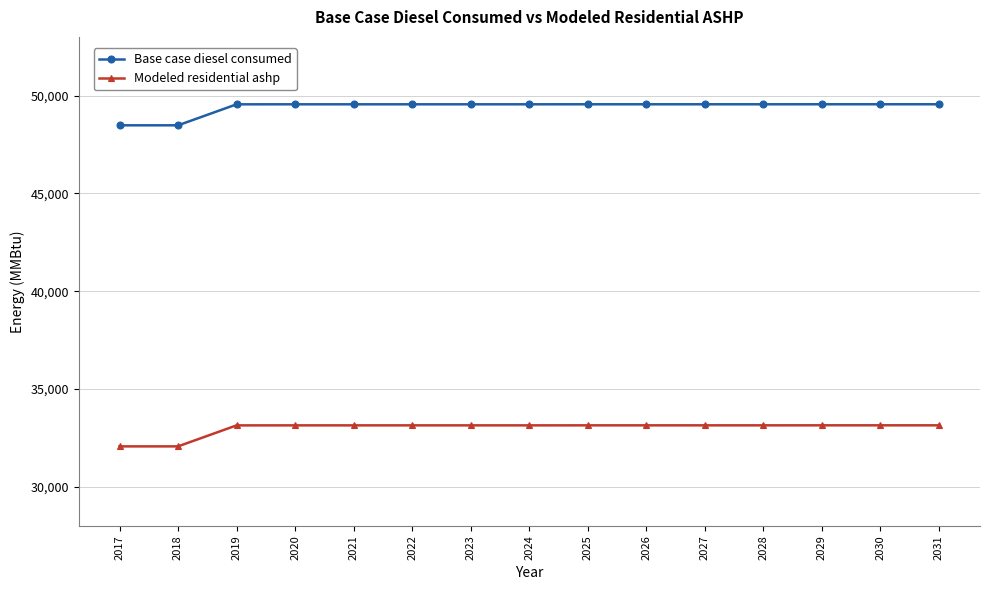

How many lines are shown in the chart?

2